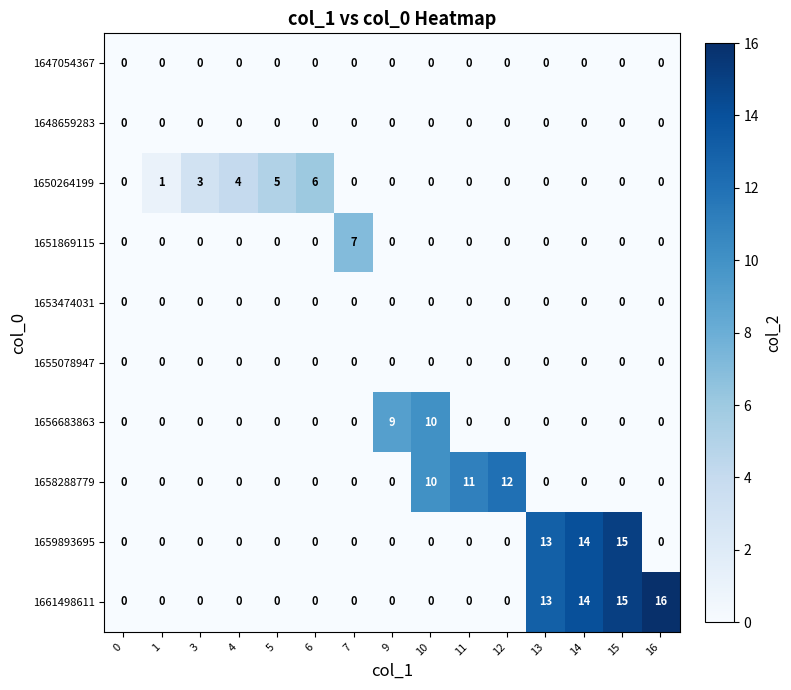

Where is 1661498611 nearest to the value 8?

13